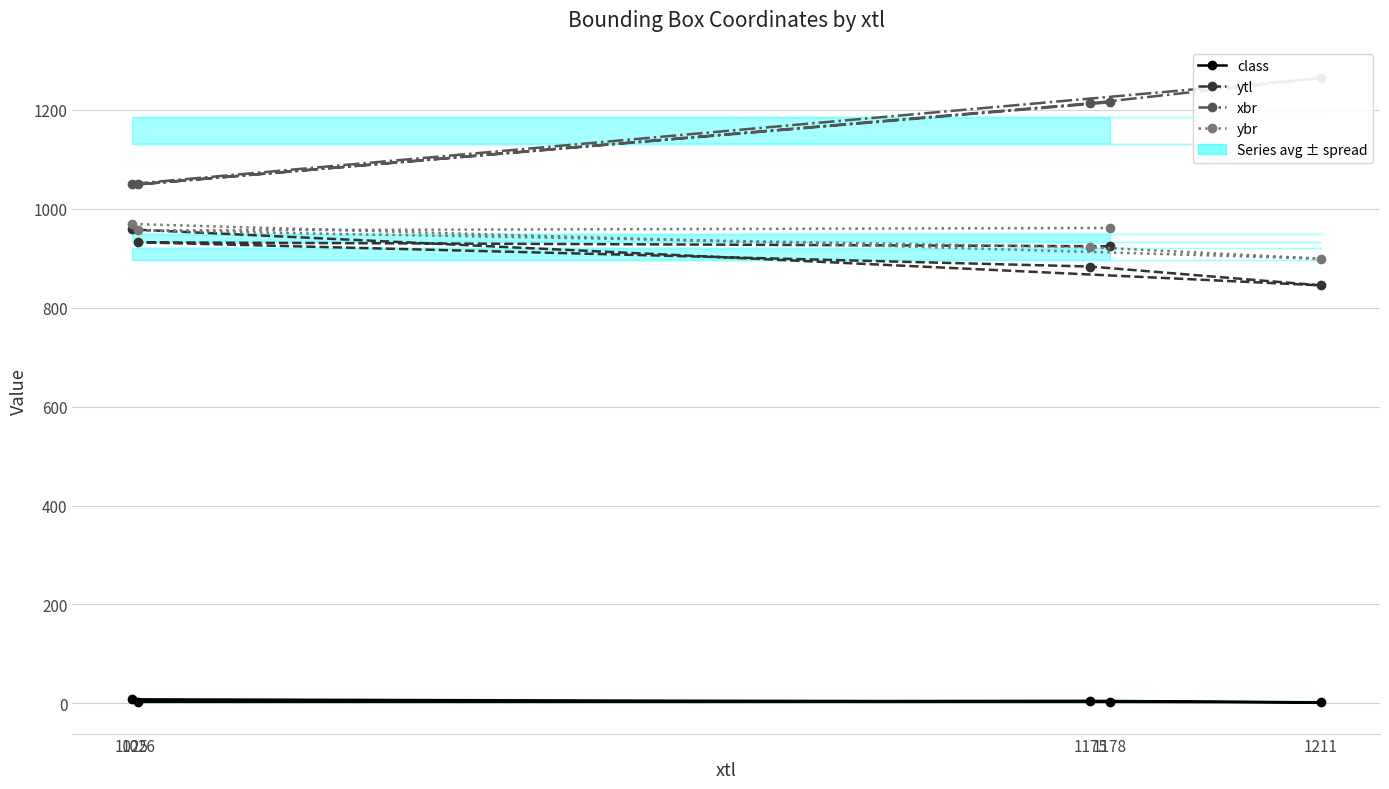

What value does the ytl series have at 1211?

845.0